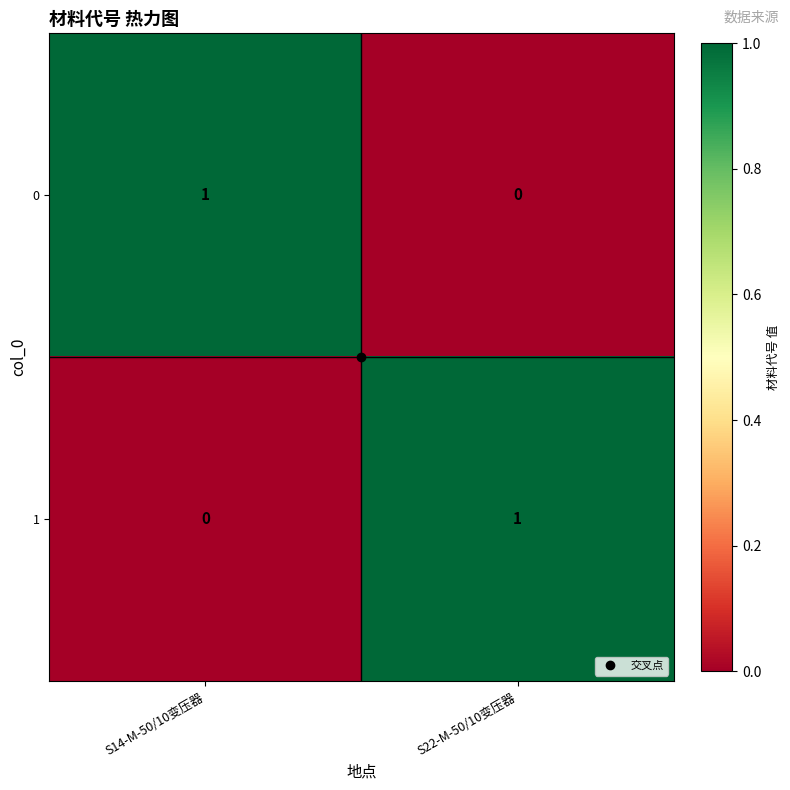

At how many categories does at least one series exceed 0?

2